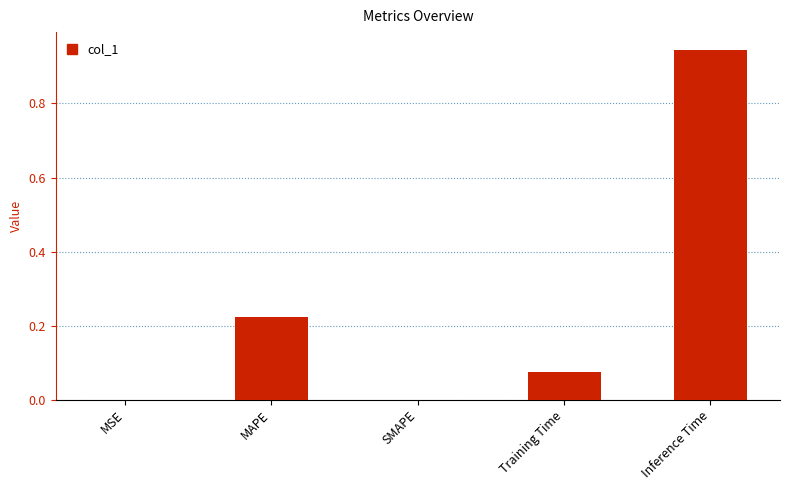

Between Training Time and Inference Time, which is larger?

Inference Time